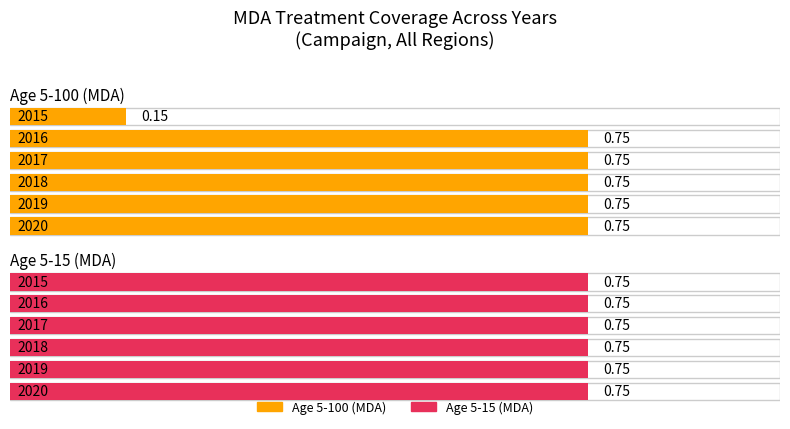

At how many categories does at least one series exceed 0?

6